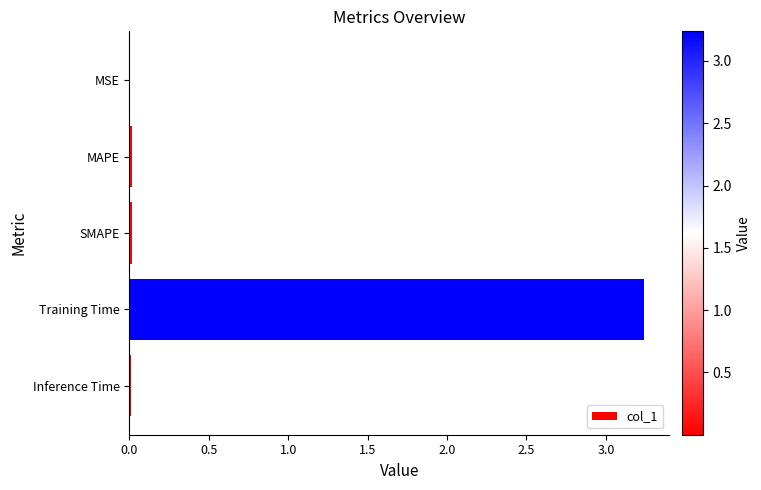

True or false: the data shows 0.0 at MSE.

True